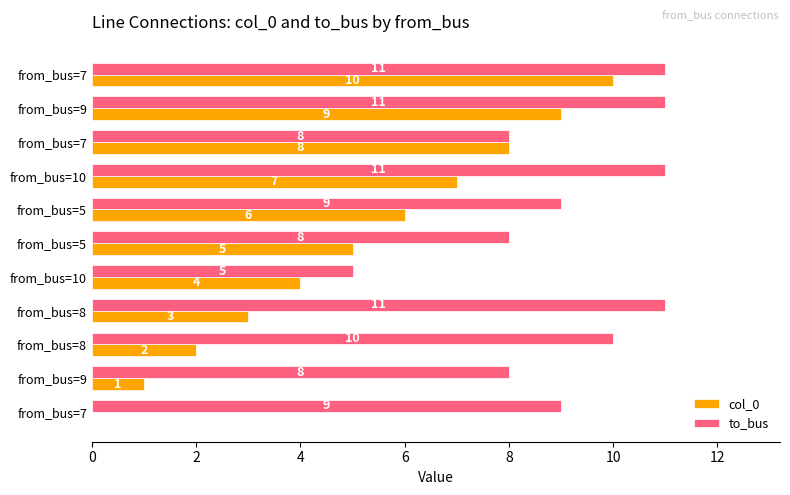

How many values in col_0 are above zero?

10